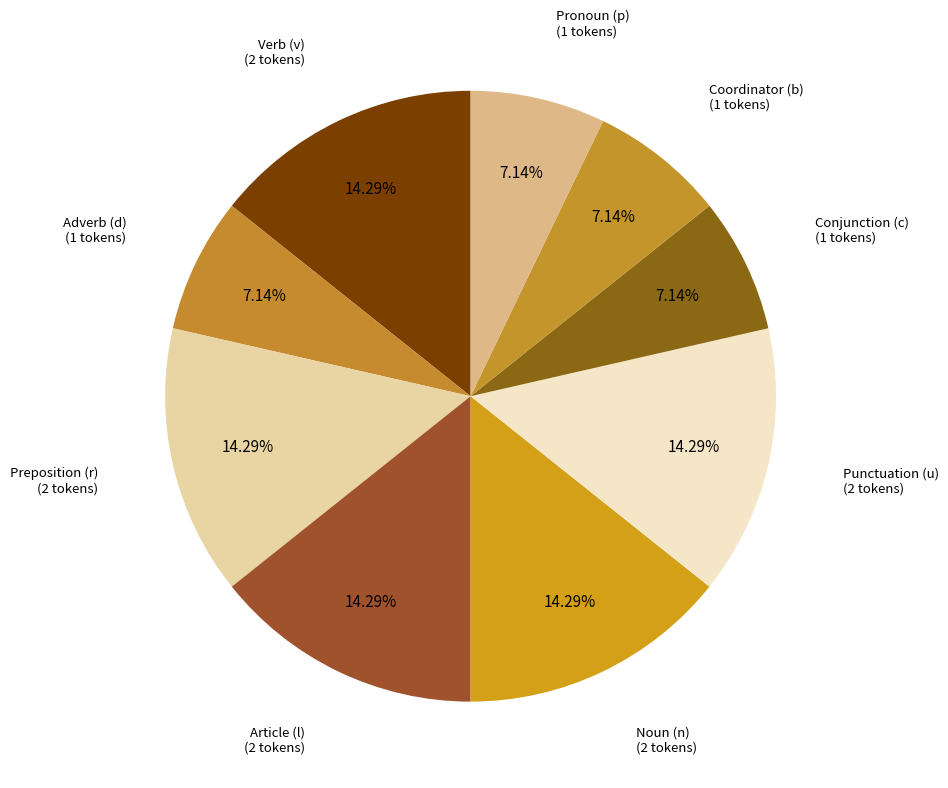

How many slices are in this pie chart?

9